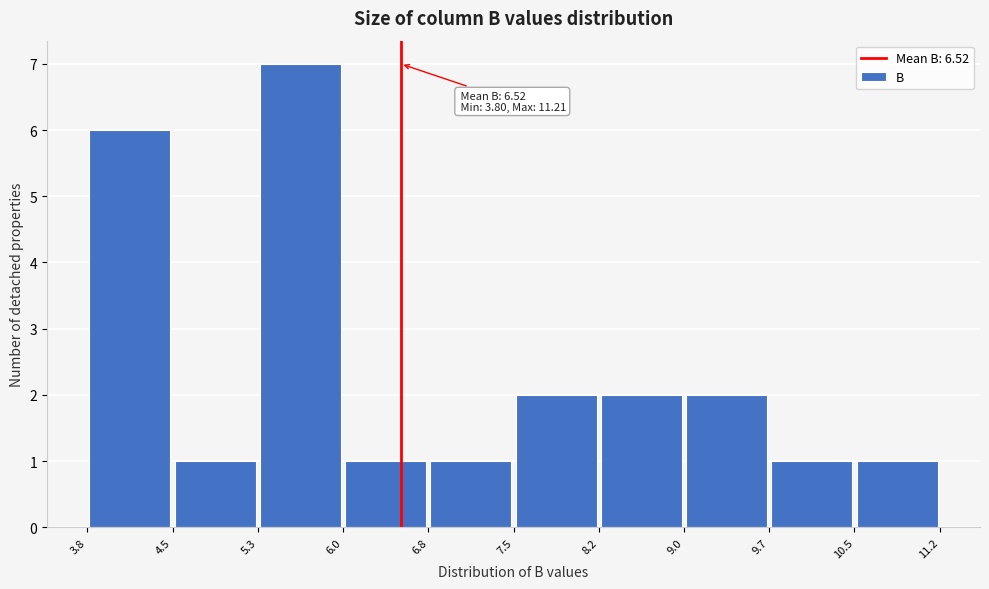

Over which range of the x-axis is the bar tallest?

5.3 to 6.0